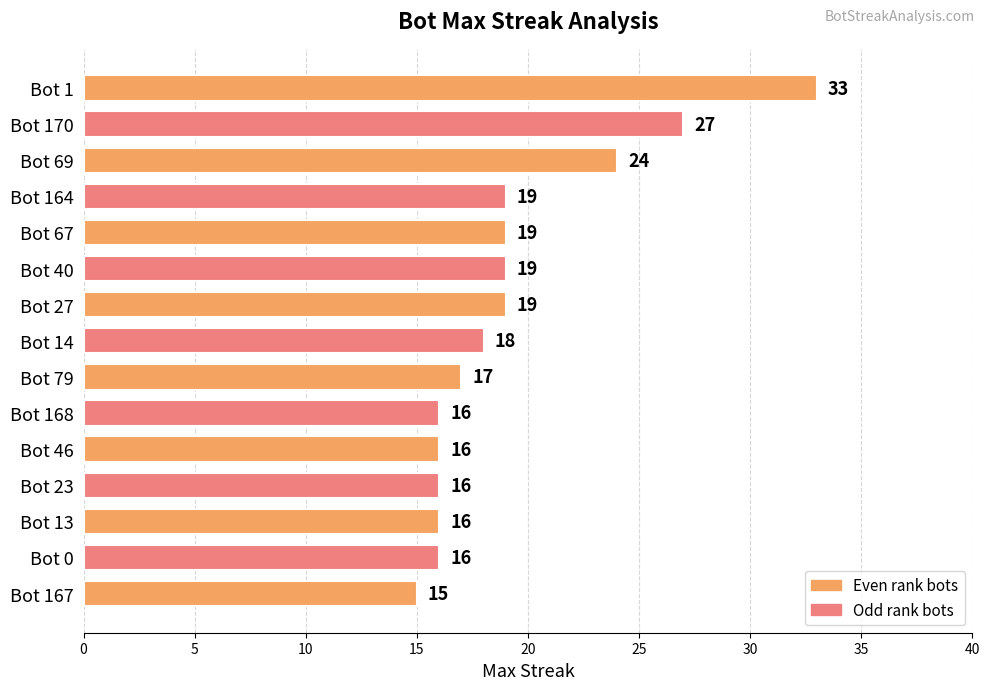

How many bars are there in total?

15